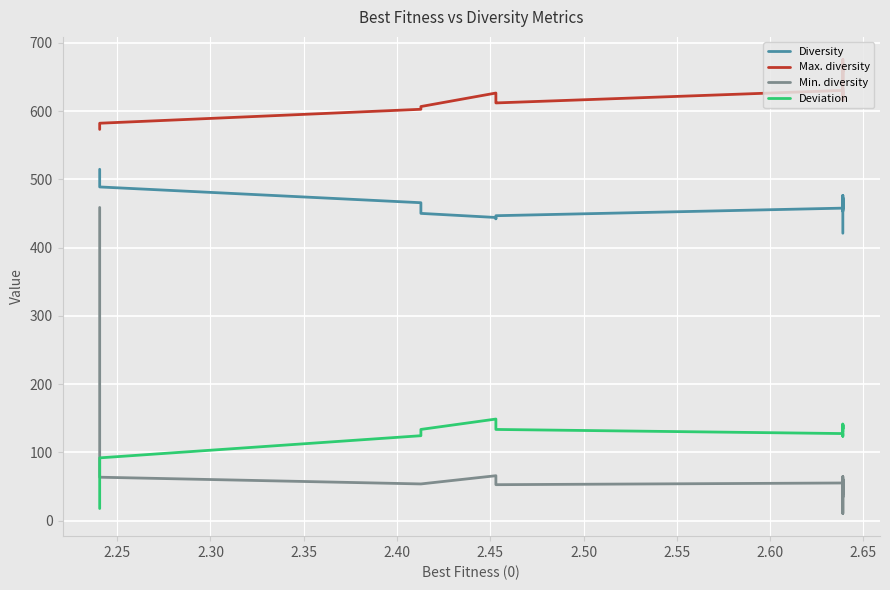

What is the difference between the maximum and second lowest values in the Min. diversity series?

424.3